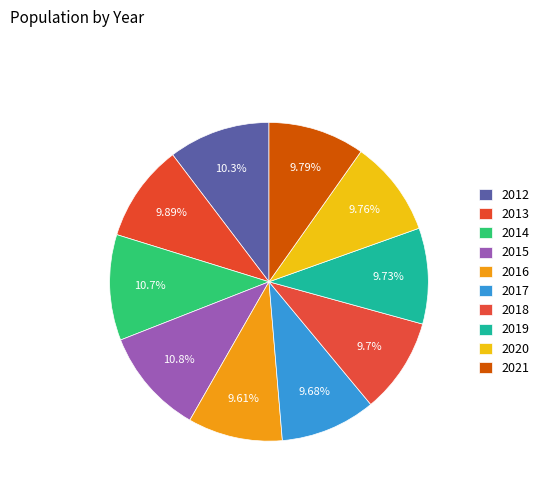

To the nearest percent, what is the difference between the largest and smallest slice percentages?

1%